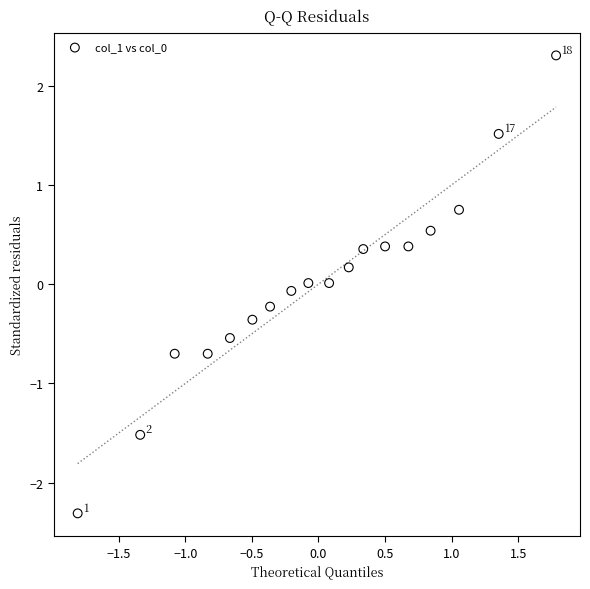

What is the range of X values (max minus min)?

3.6